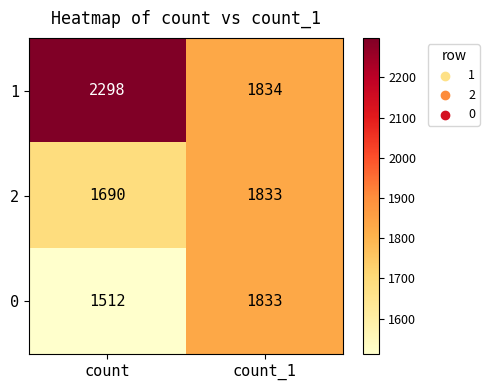

Rank the series at count from lowest to highest value.

0, 2, 1